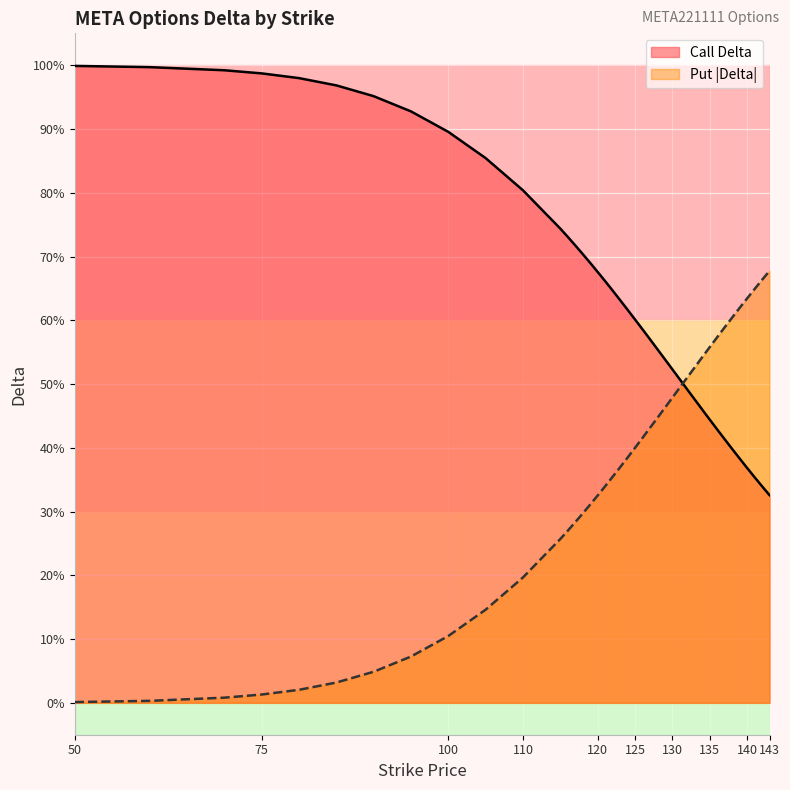

At which label is put_delta closest to 0?

50